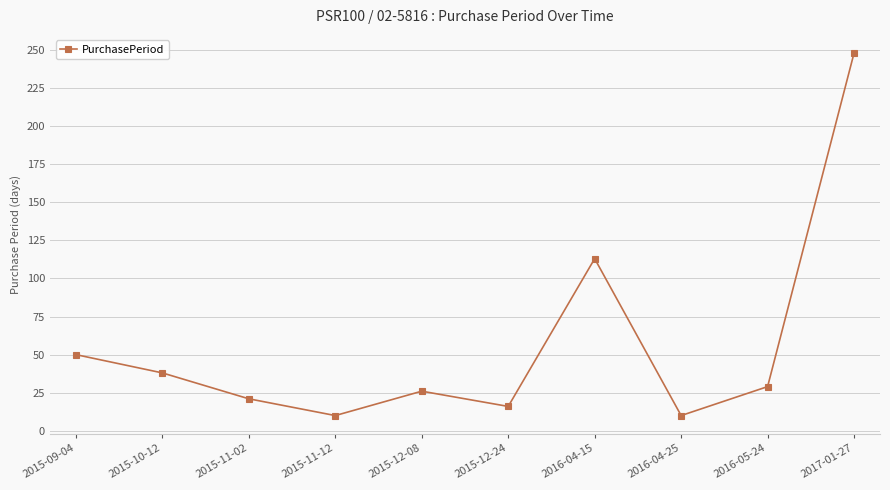

Where is the data nearest to the value 129?

2016-04-15